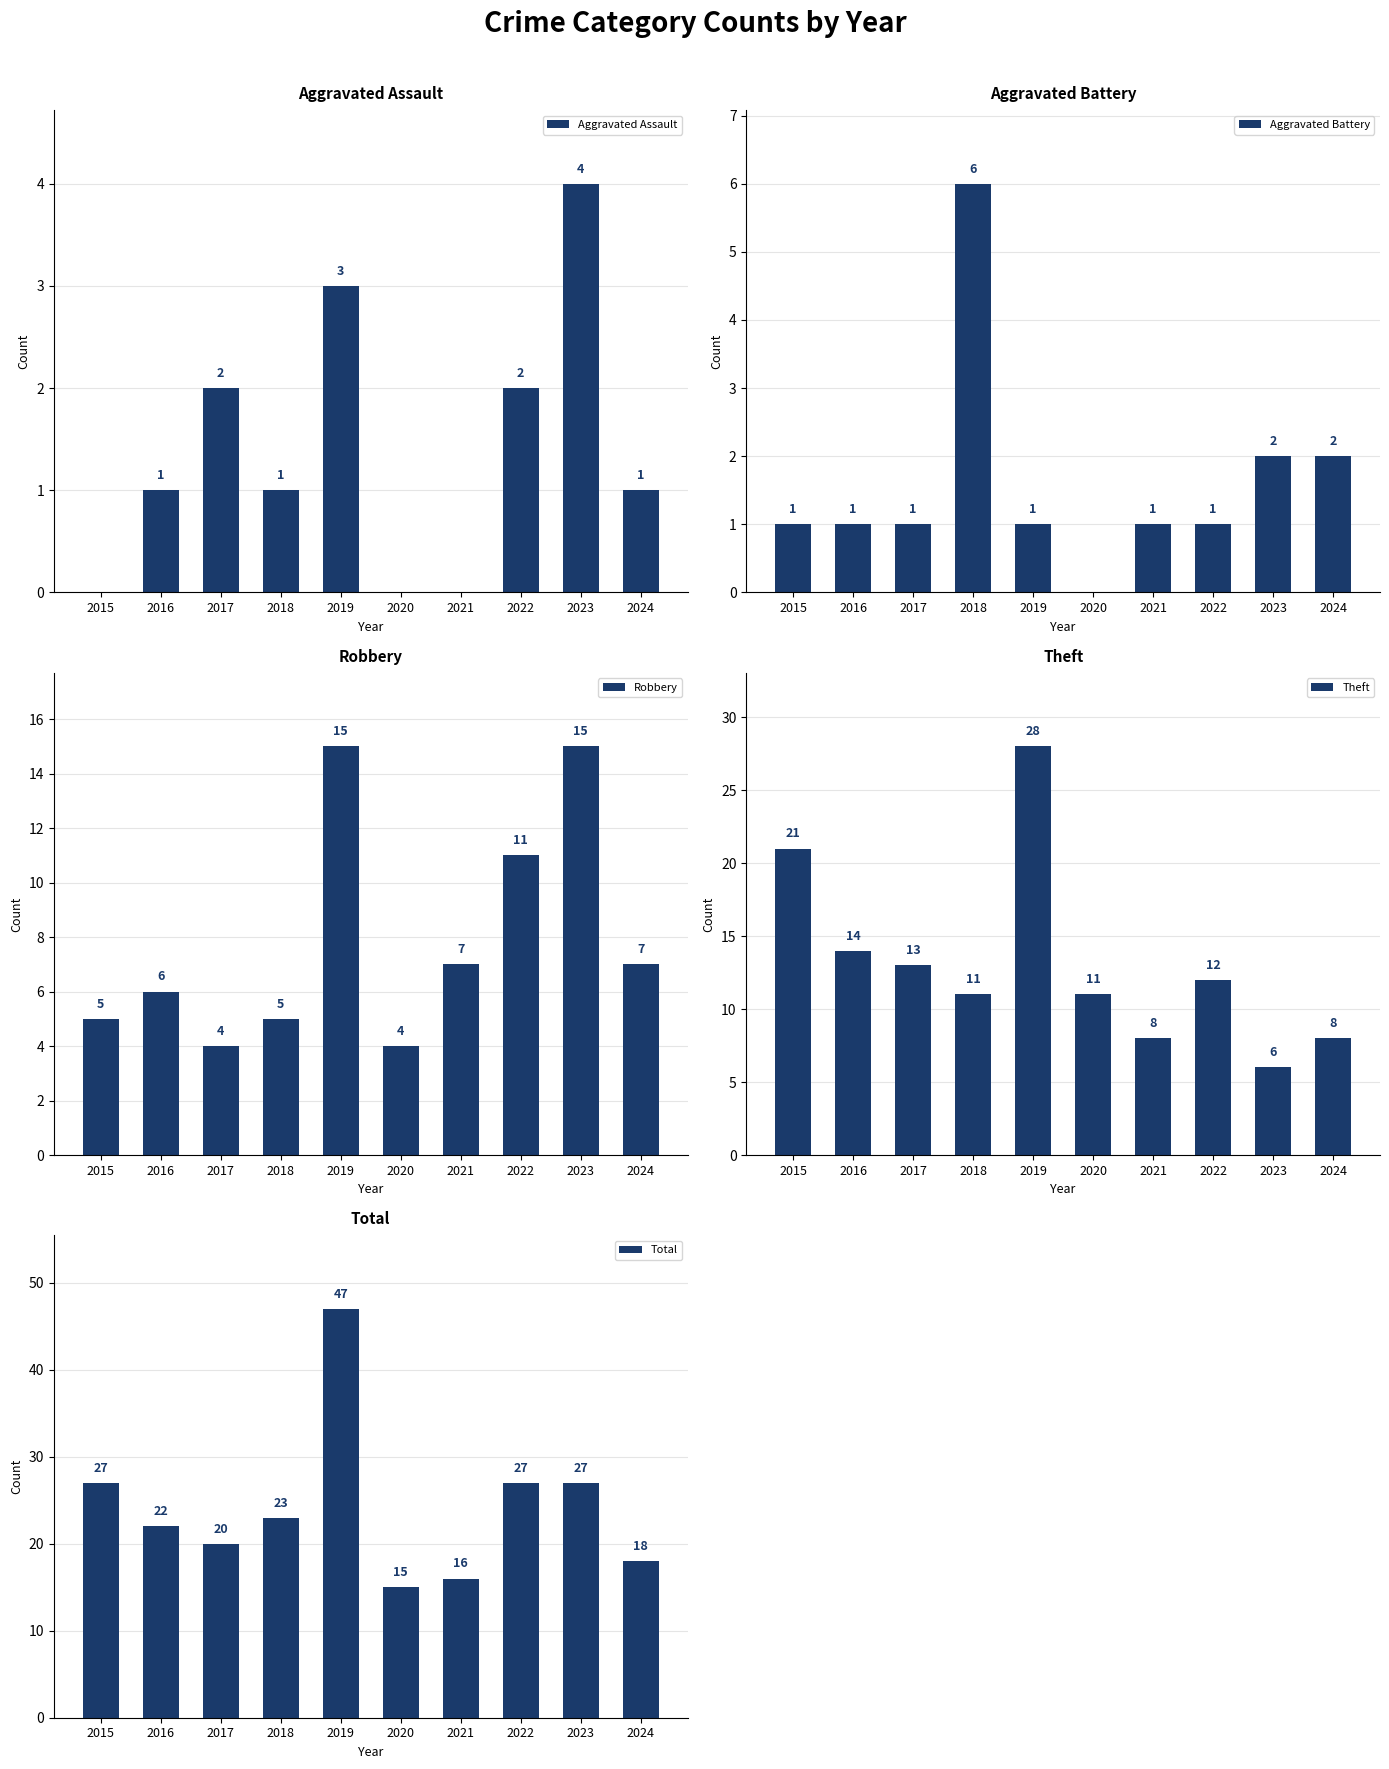

What is the value of the Theft bar at the 5th from the left?

28